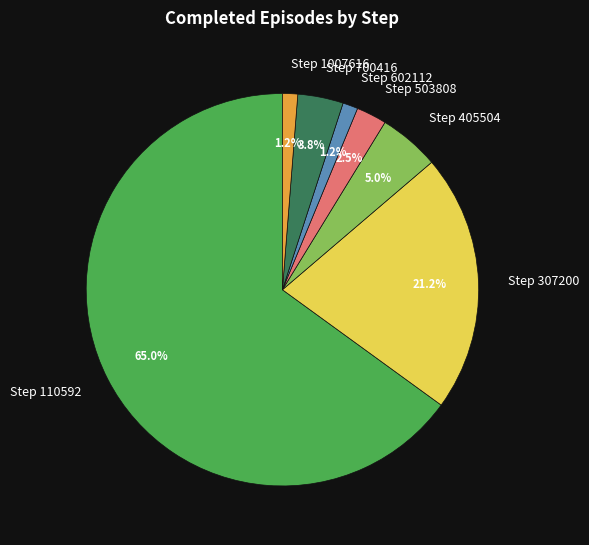

The Step 700416 slice represents 4% of the pie. True or false?

True